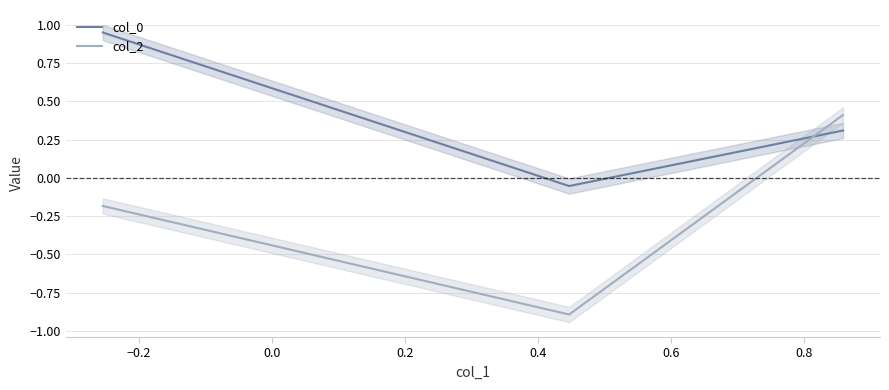

What is the value of the col_2 point at the 3rd from the left?

0.4